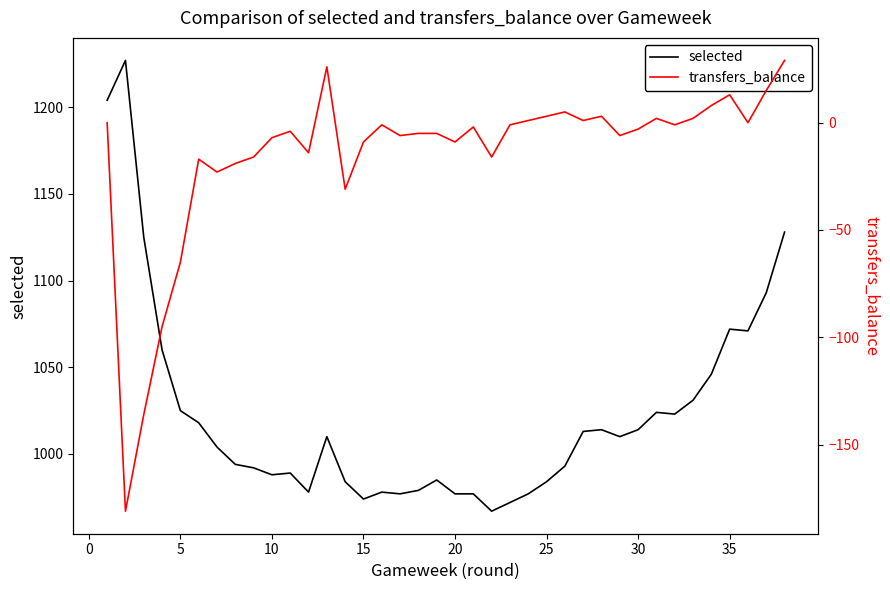

True or false: transfers_balance and selected cross at least once.

False